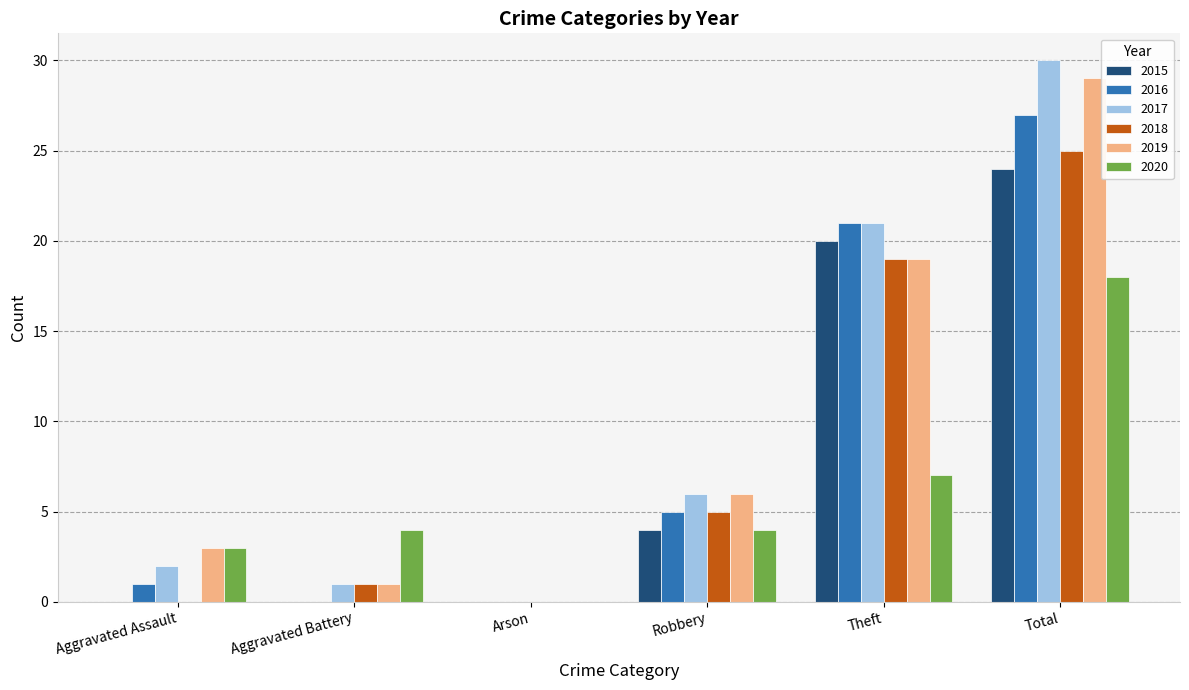

Which category has the highest value in the 2019 series?

Total